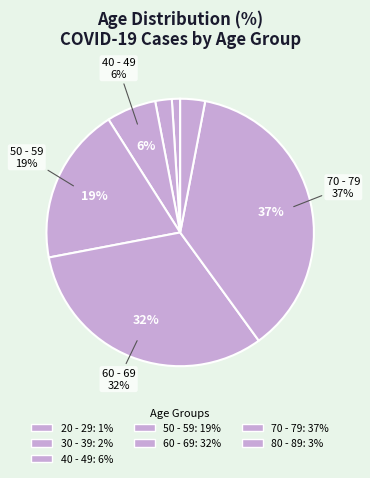

What portion of the pie excludes 20 - 29?

99.0%